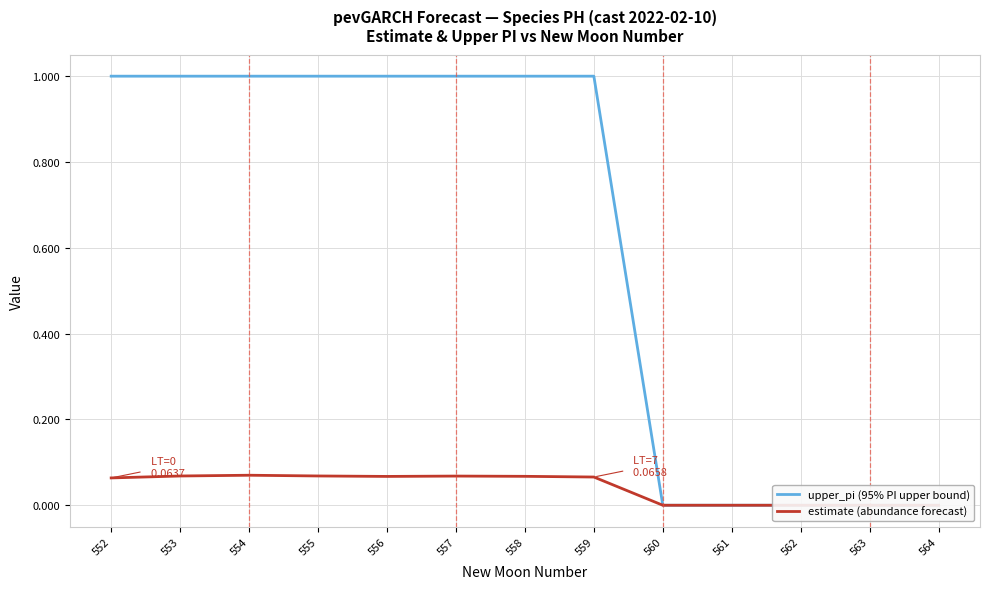

What is the sum of all upper_pi (95% PI upper bound) values?

8.0